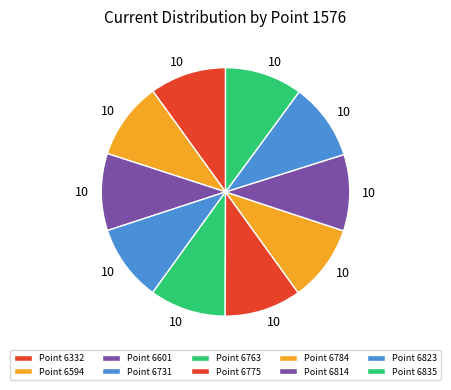

How many segments does this pie chart have?

10